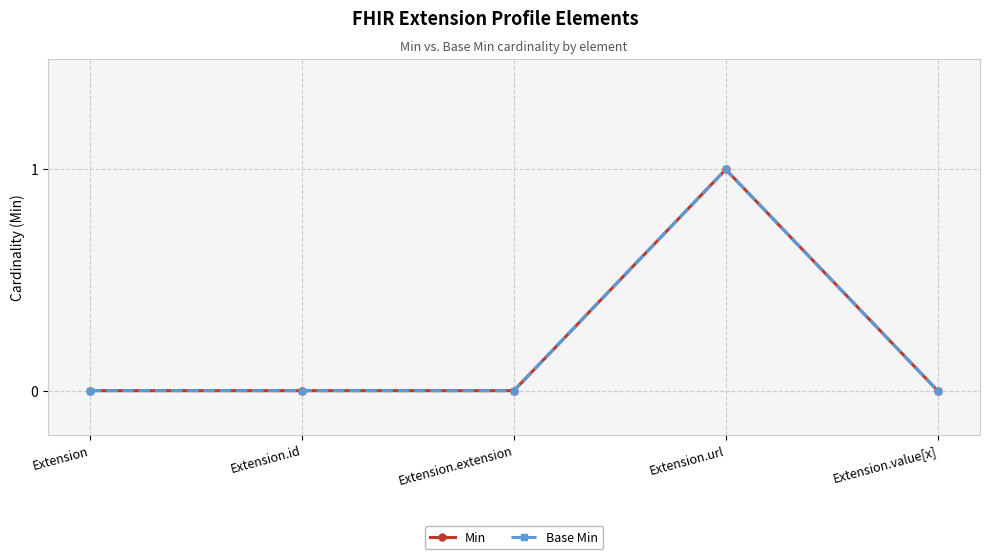

Does the chart have visible grid lines?

Yes